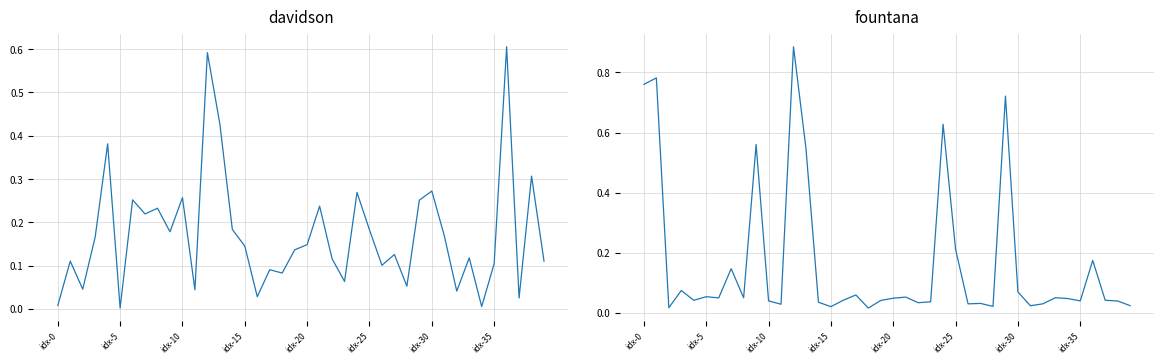

What is the difference between the maximum and minimum values in the fountana series?

0.9